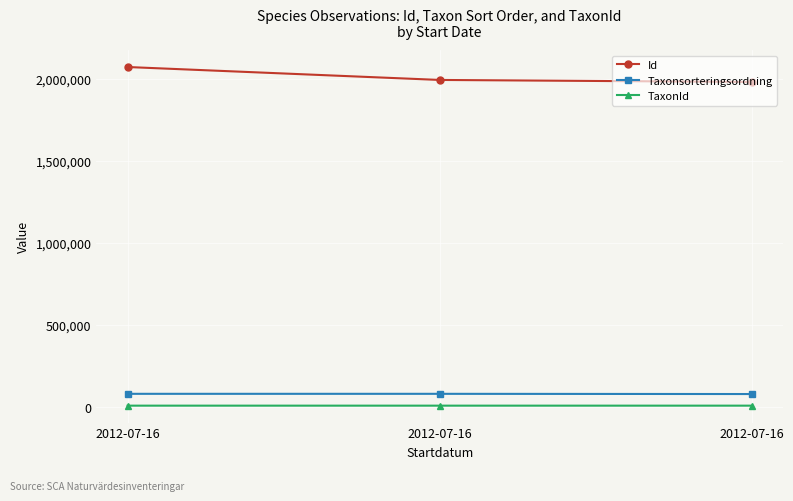

What are all the series names shown in the legend?

Id, Taxonsorteringsordning, TaxonId